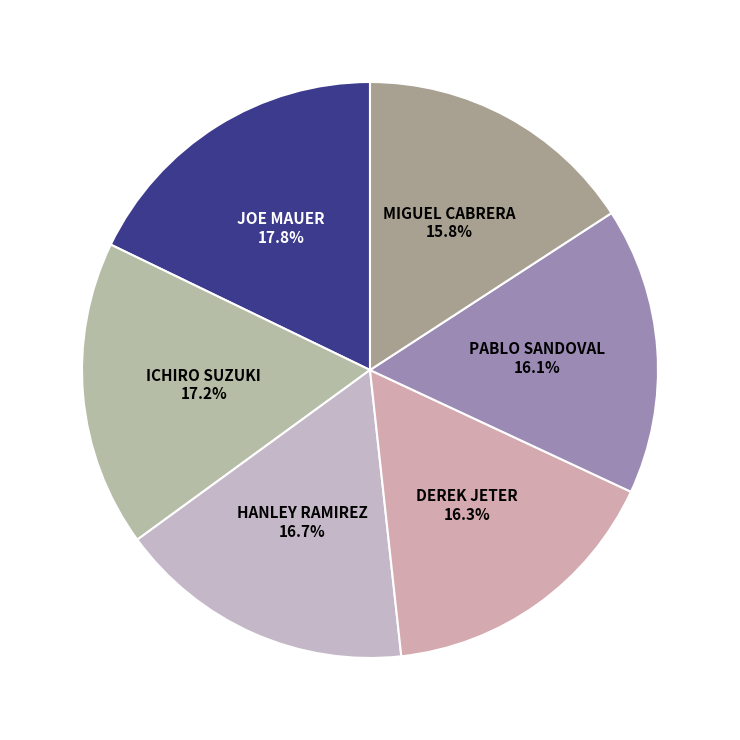

What is the largest slice in the pie chart?

Joe Mauer